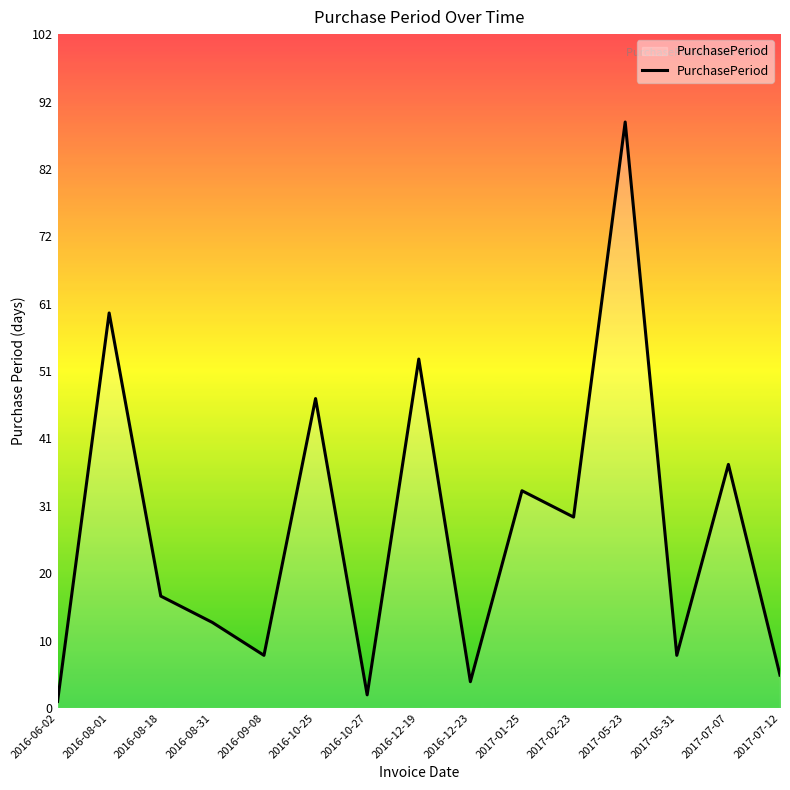

Between 2016-10-25 and 2016-06-02, which is larger?

2016-10-25